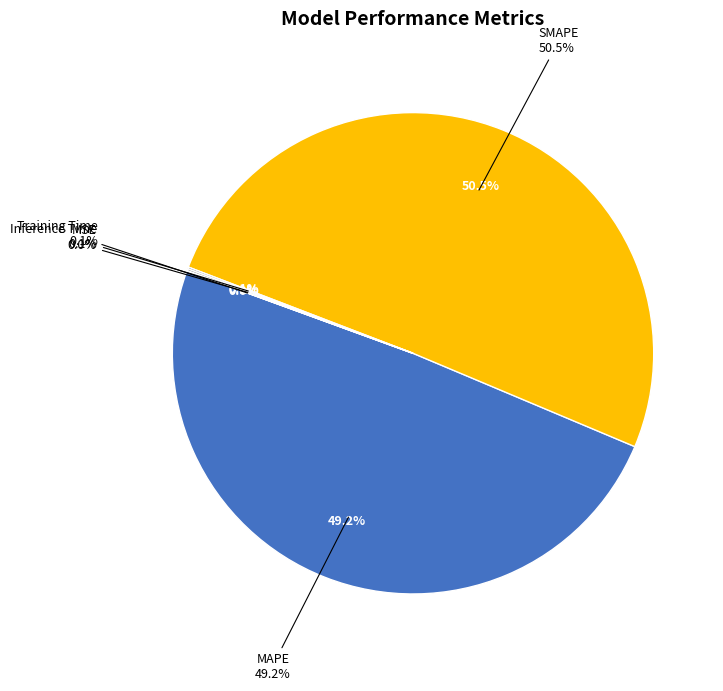

What is the largest slice in the pie chart?

SMAPE